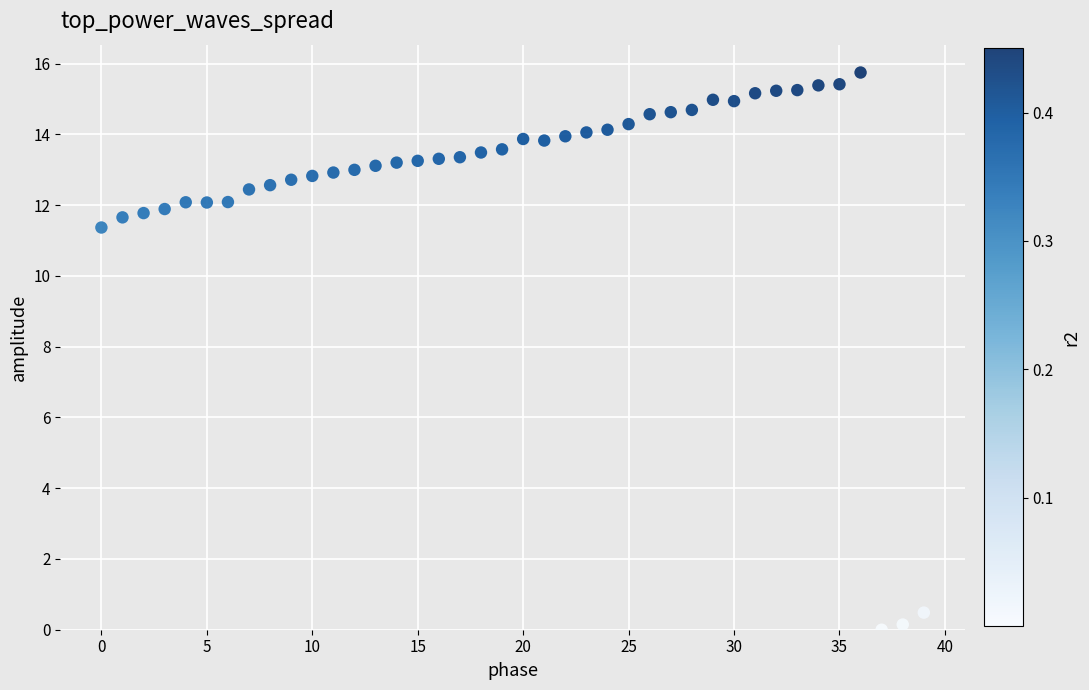

What Y value in the scatter plot is closest to 7?

11.4